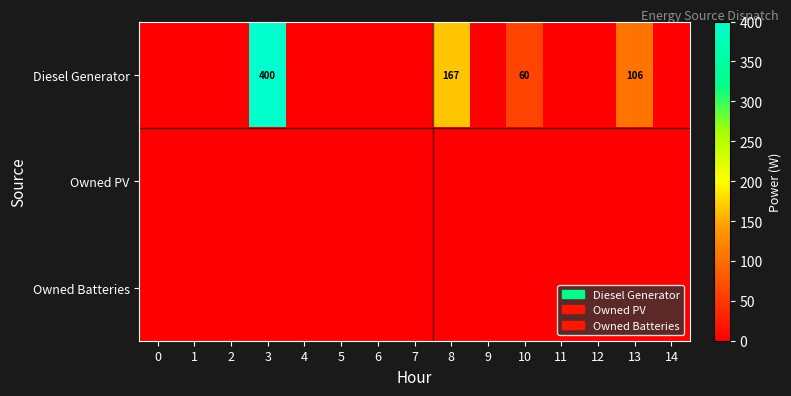

The value of Diesel Generator at 10 is 105. True or false?

False